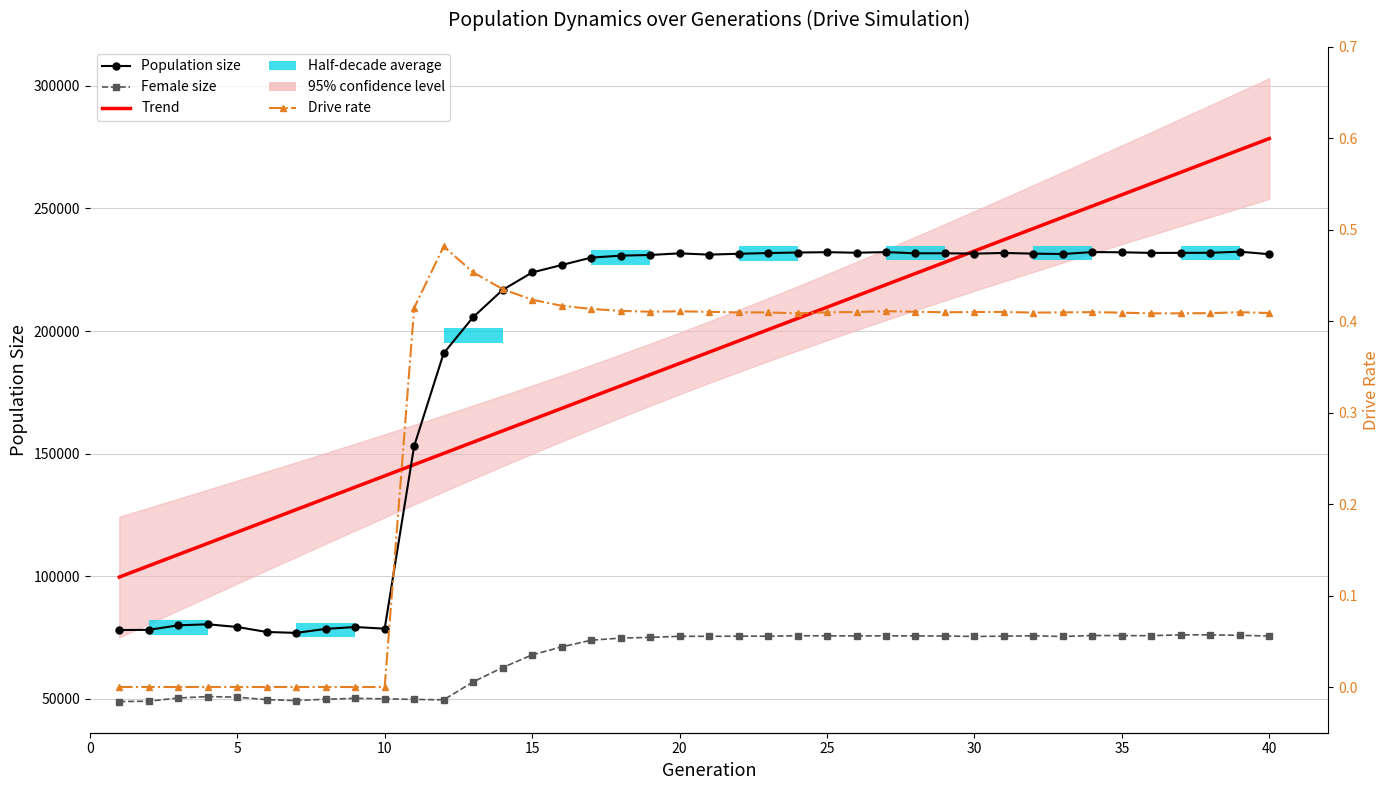

True or false: Drive rate has a value of 0.4 at 25.

True